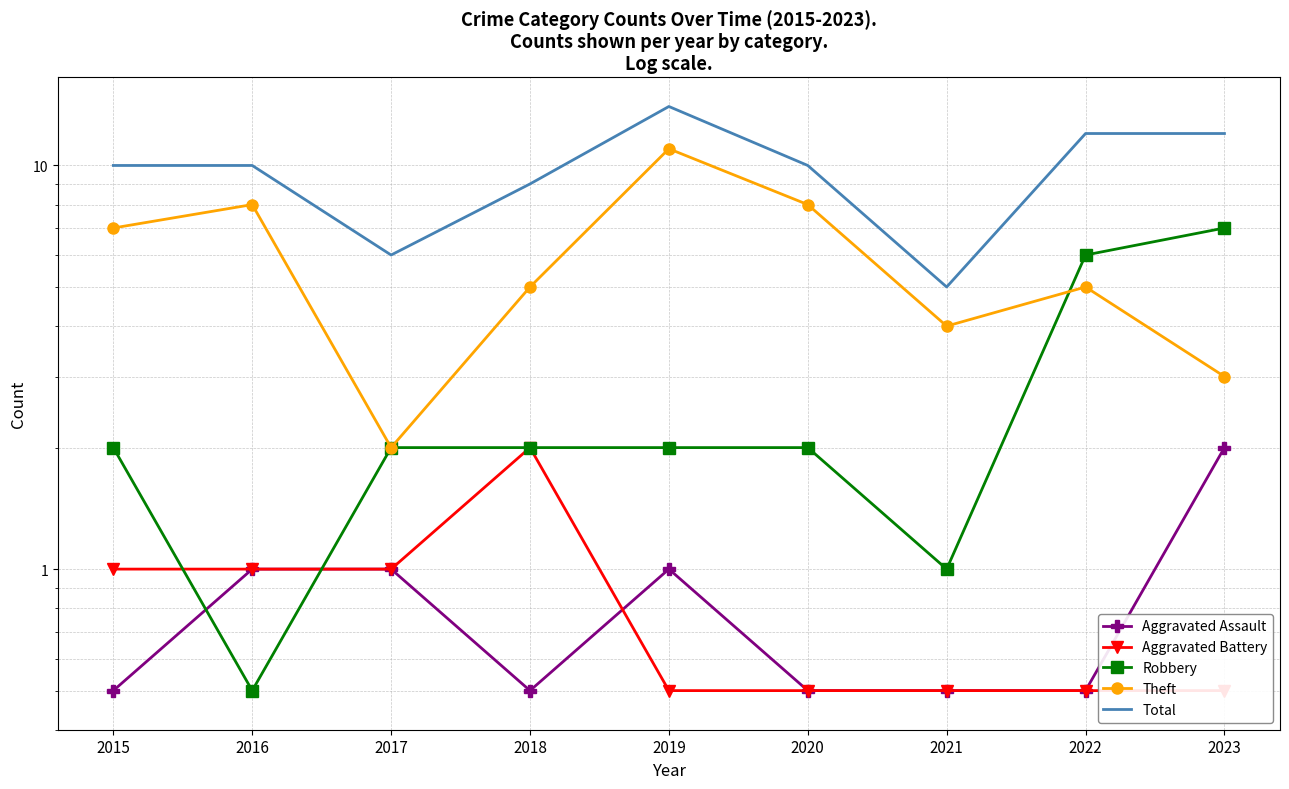

How many times do Aggravated Battery and Robbery cross each other?

2